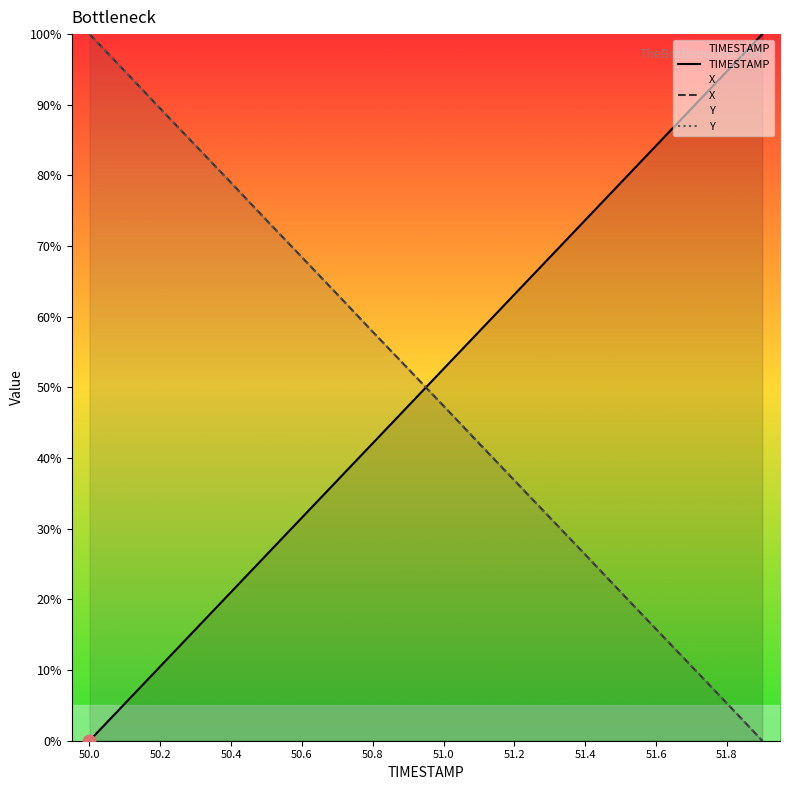

True or false: X and TIMESTAMP intersect in this chart.

True